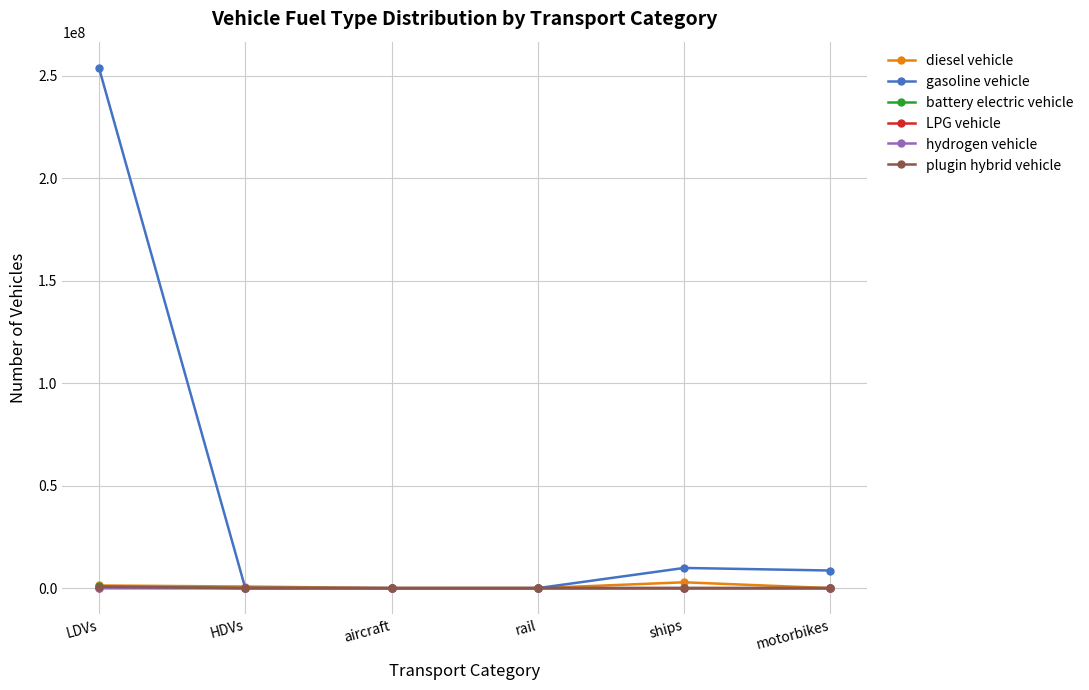

How many distinct data groups are displayed?

6